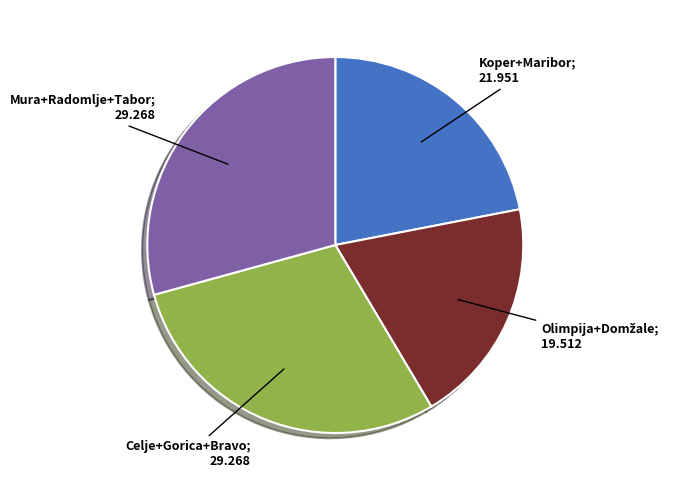

Does any single category account for the majority?

No